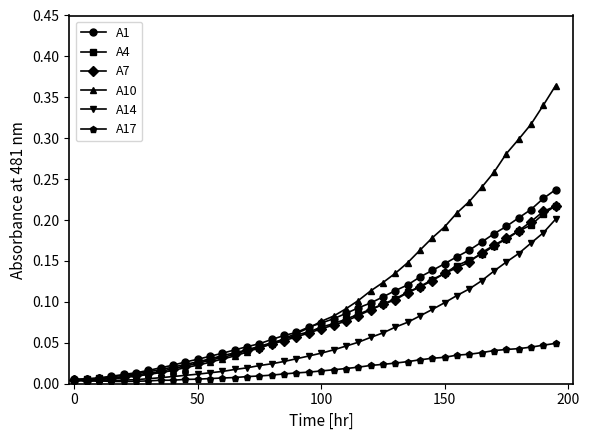

Which series has the widest spread of values?

A10